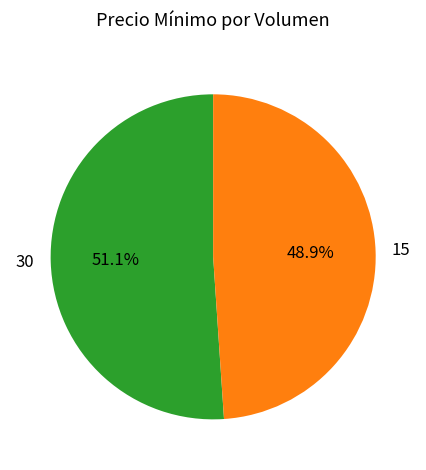

Rank the categories by value from lowest to highest.

15, 30